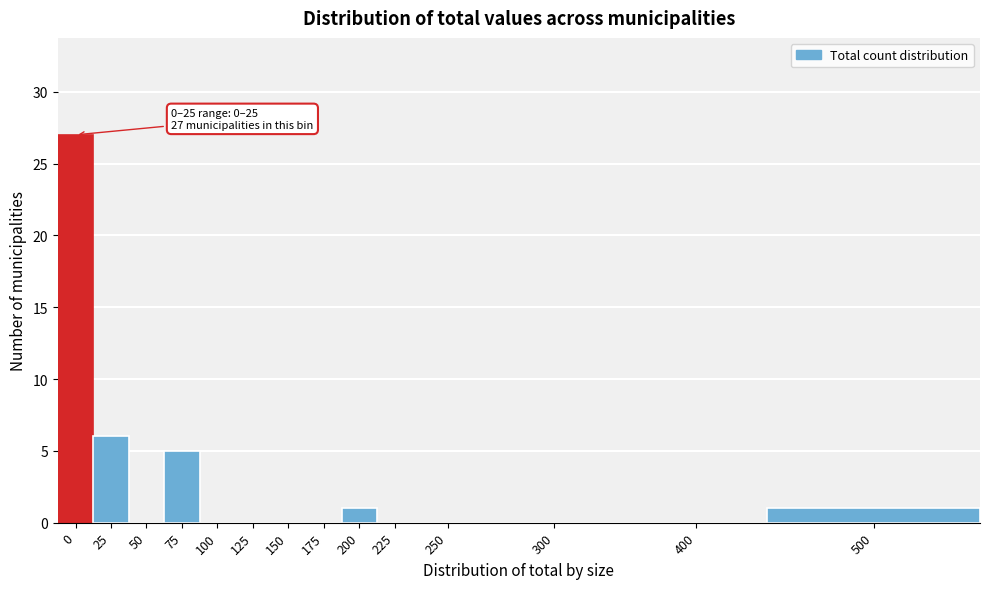

Reading left to right, list all the values displayed in this chart.

0=27	25=6	50=0	75=5	100=0	125=0	150=0	175=0	200=1	225=0	250=0	300=0	400=0	500=1